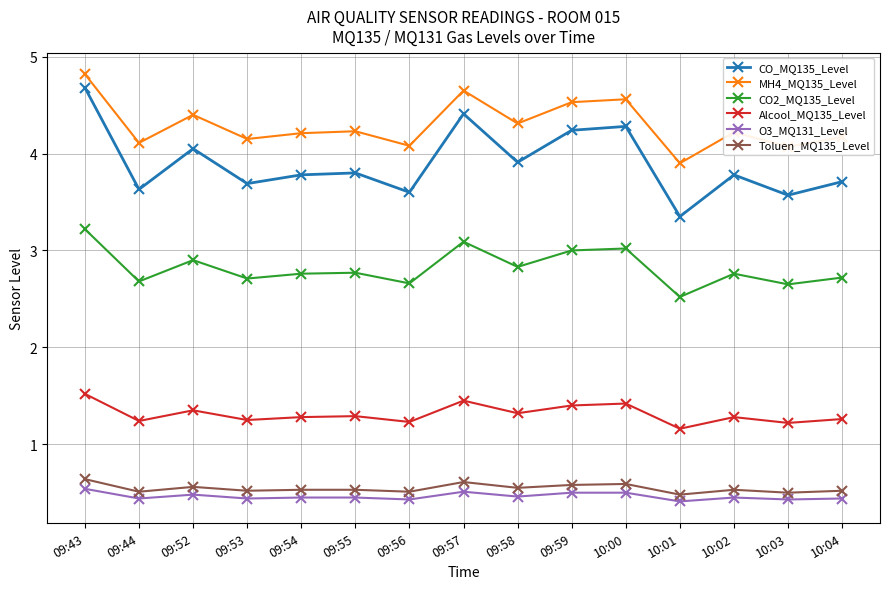

True or false: CO_MQ135_Level has a value of 3.6 at 09:44.

True